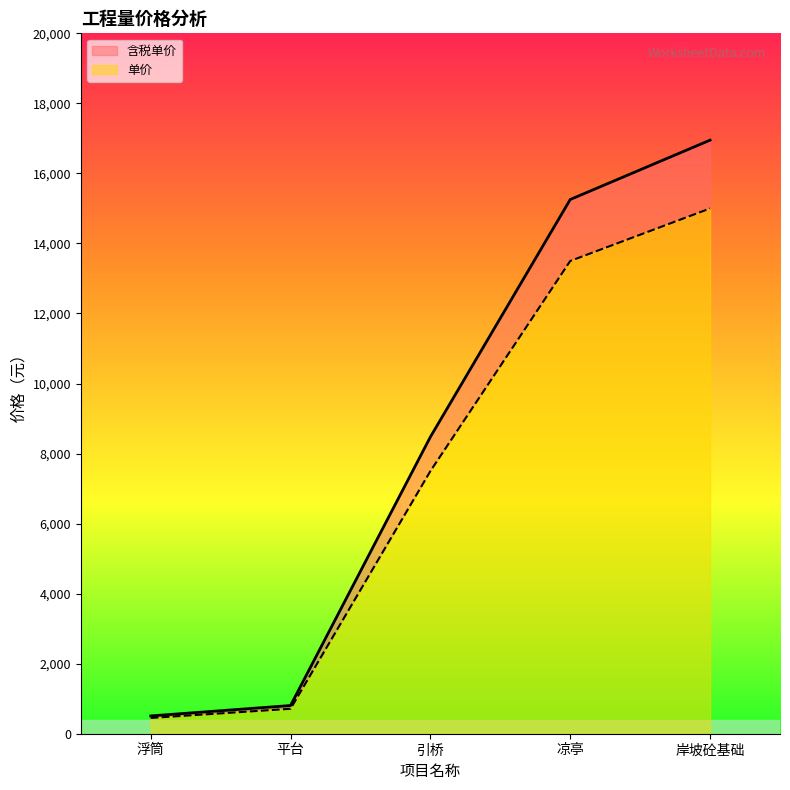

How many lines are shown in the chart?

2